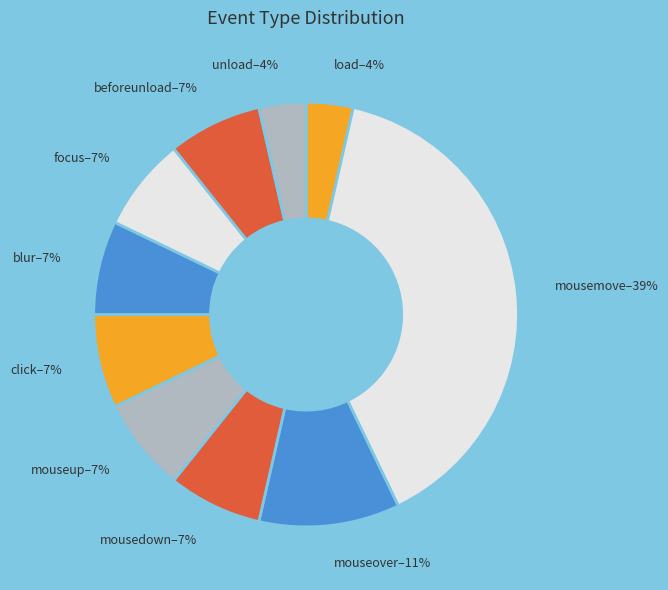

How many slices are in this pie chart?

10